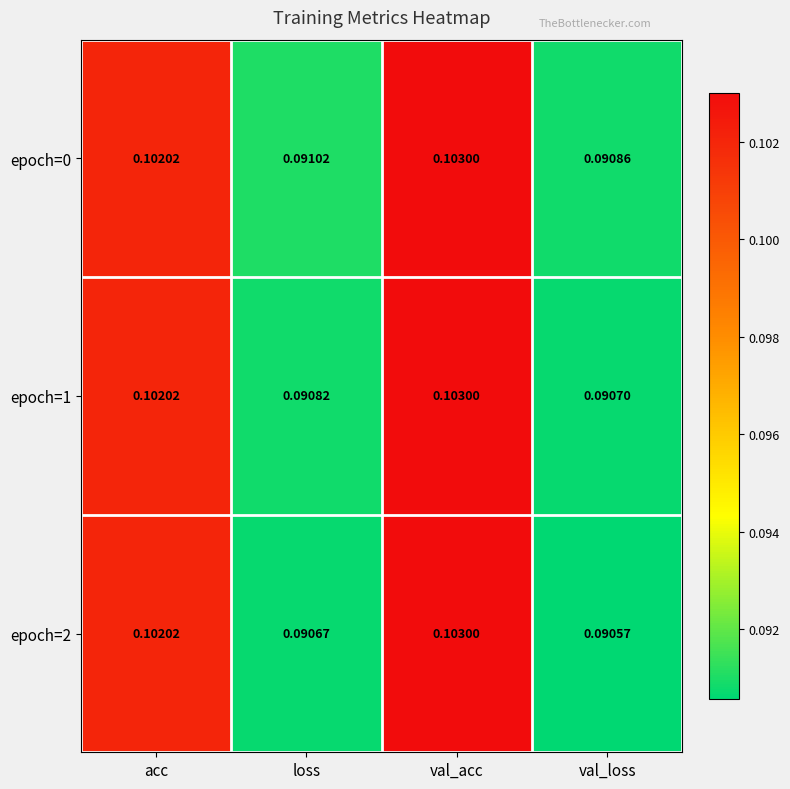

Which series has the largest range (max minus min)?

epoch=2